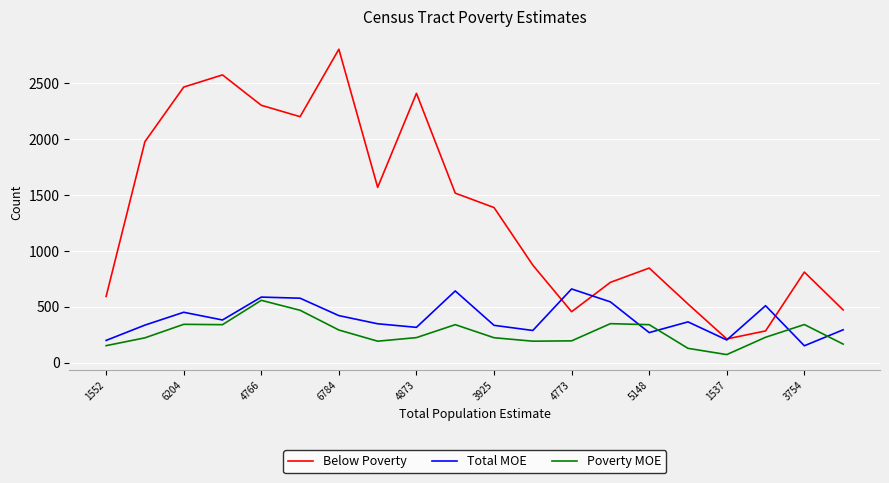

True or false: Below Poverty has more than 0 points higher than both neighbors.

True